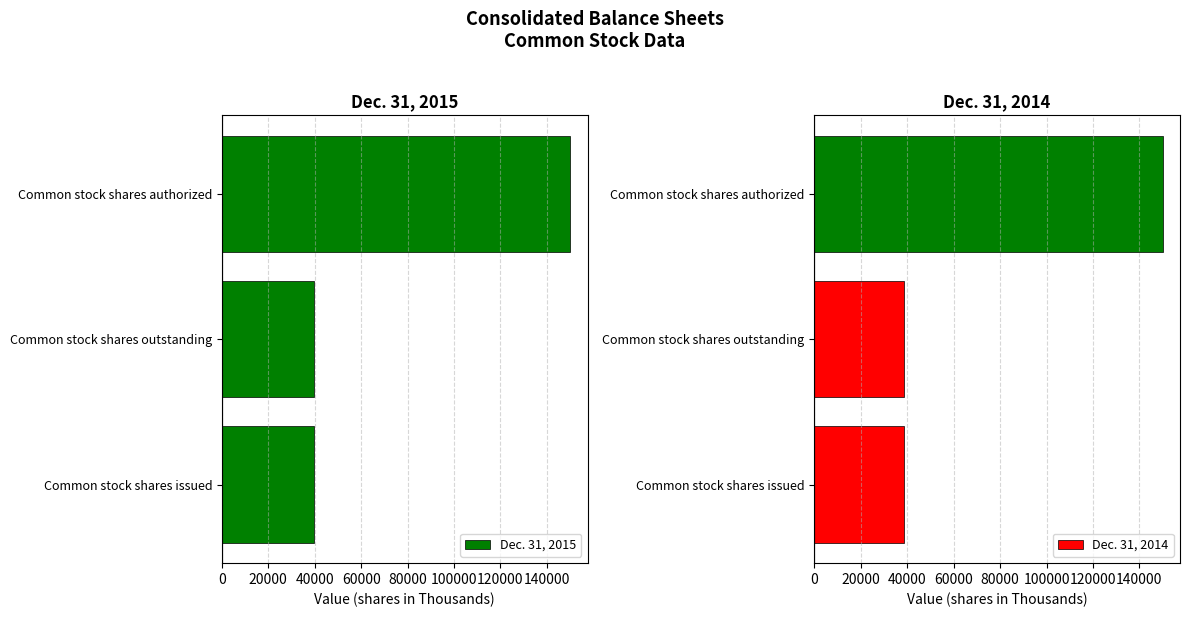

Reading left to right, what are all the values shown in this chart?

Dec. 31, 2015: 39689	39689	150000
Dec. 31, 2014: 38832	38832	150000